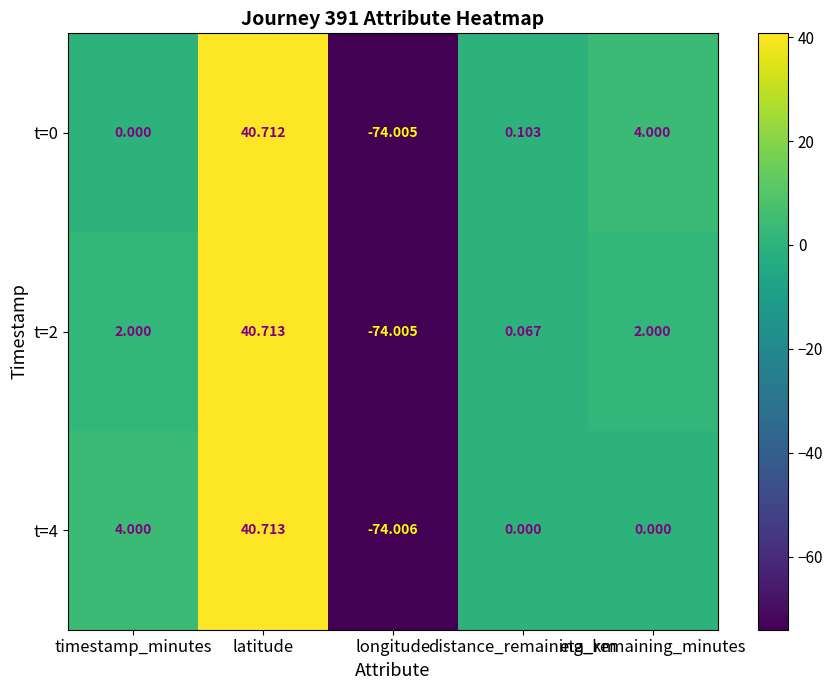

What is the smallest value displayed?

-74.0